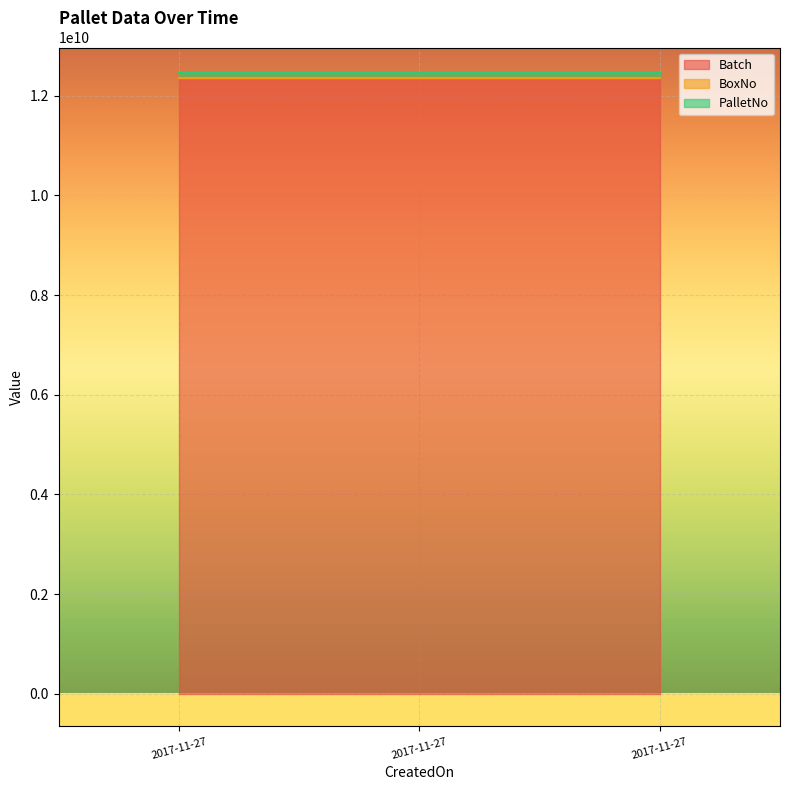

What is the average value of the Batch series?

12345678943